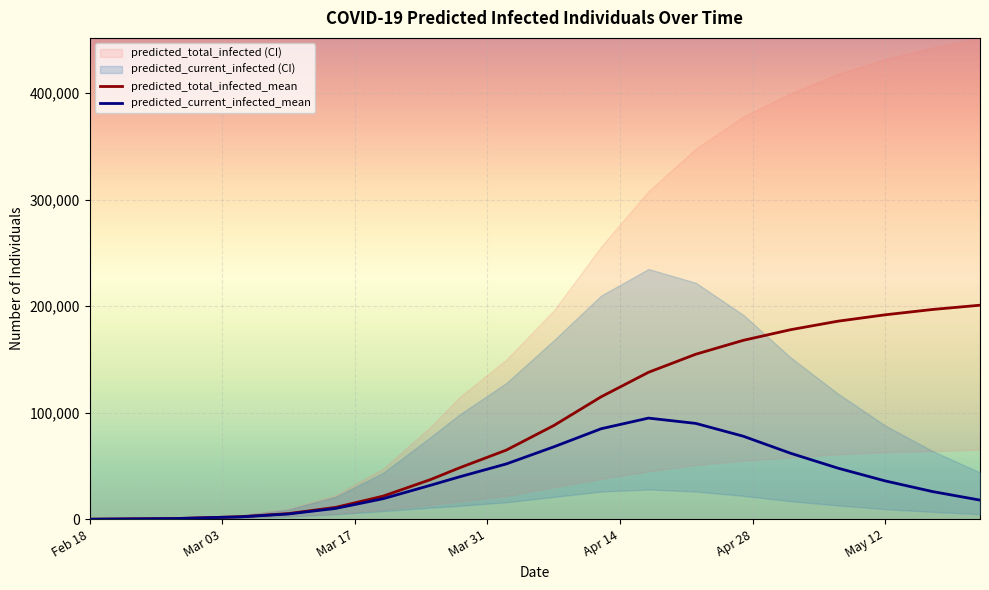

The value of predicted_current_infected_mean at May 12 is 13084. True or false?

False